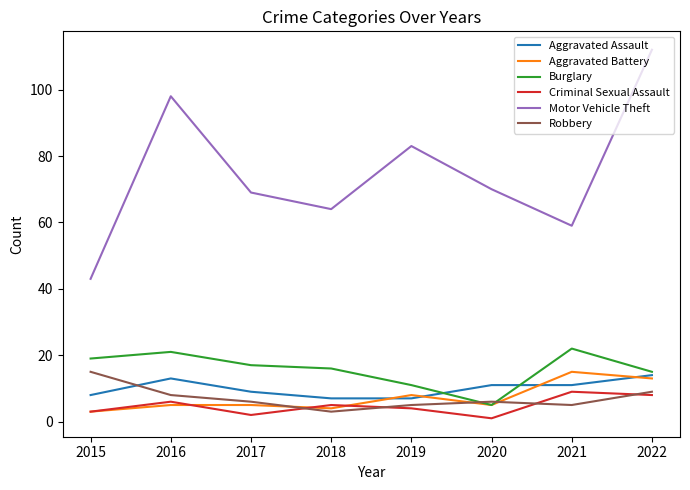

What is the sum of the Motor Vehicle Theft values at 2015 and 2021?

102